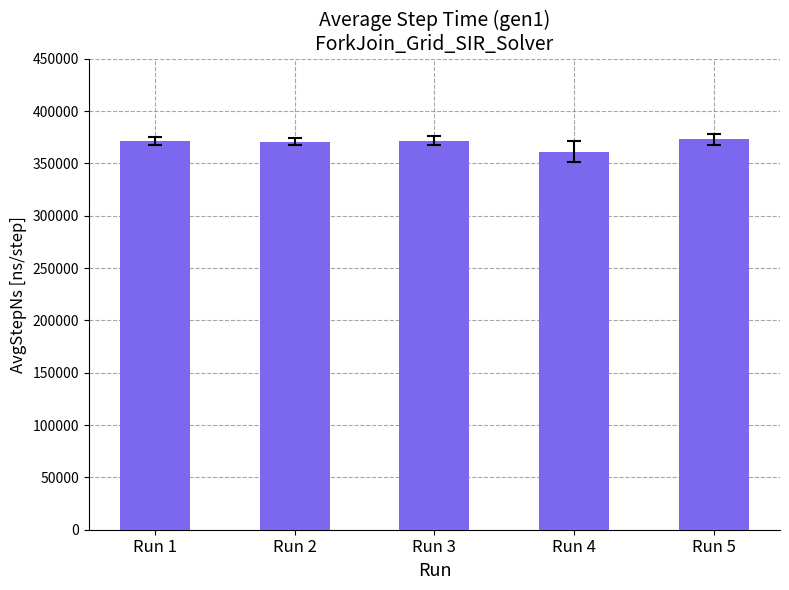

What is the difference between the second highest and minimum values?

10268